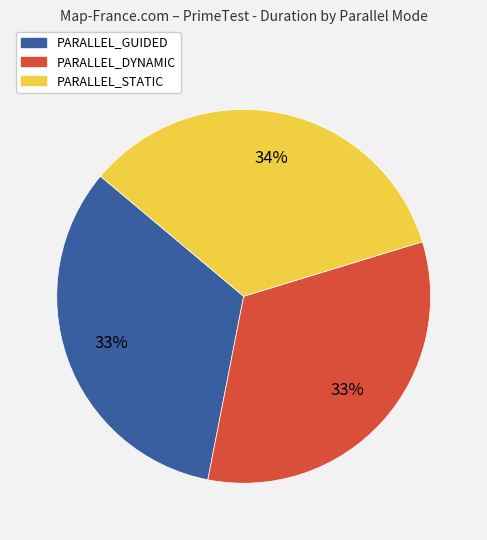

Does any single category account for the majority?

No